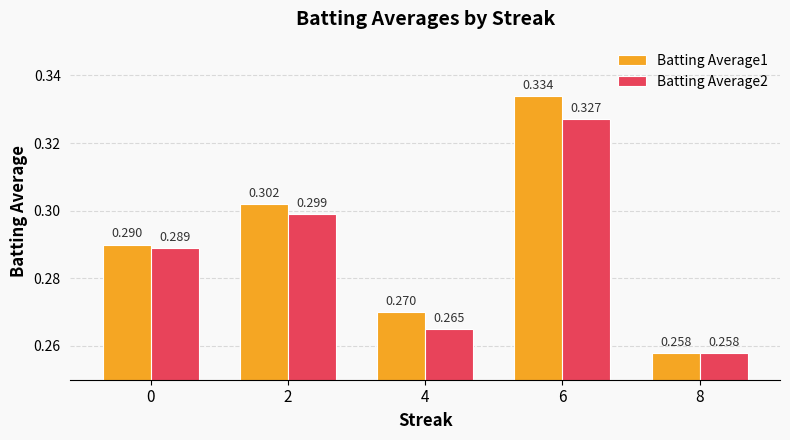

Reading right to left, transcribe all the data shown in this chart.

Batting Average1: 0.3	0.3	0.3	0.3	0.3
Batting Average2: 0.3	0.3	0.3	0.3	0.3